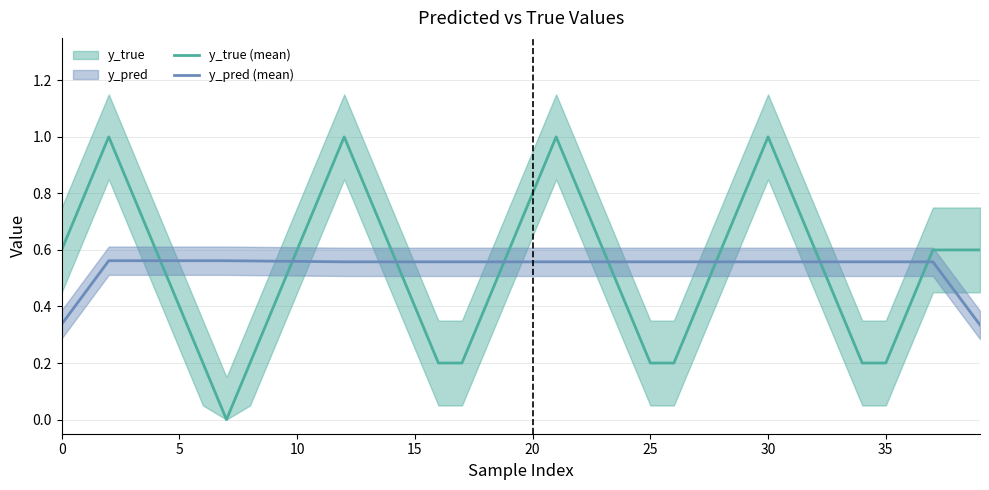

True or false: y_pred (mean) and y_true (mean) cross at least once.

True